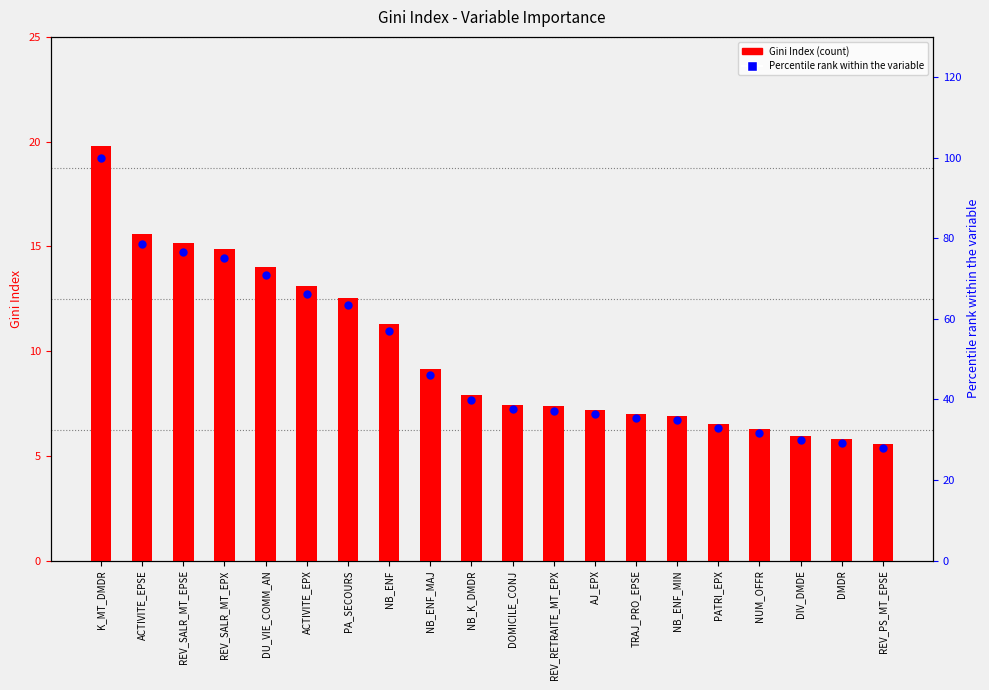

Which series has the largest total across all categories?

Percentile rank within variable